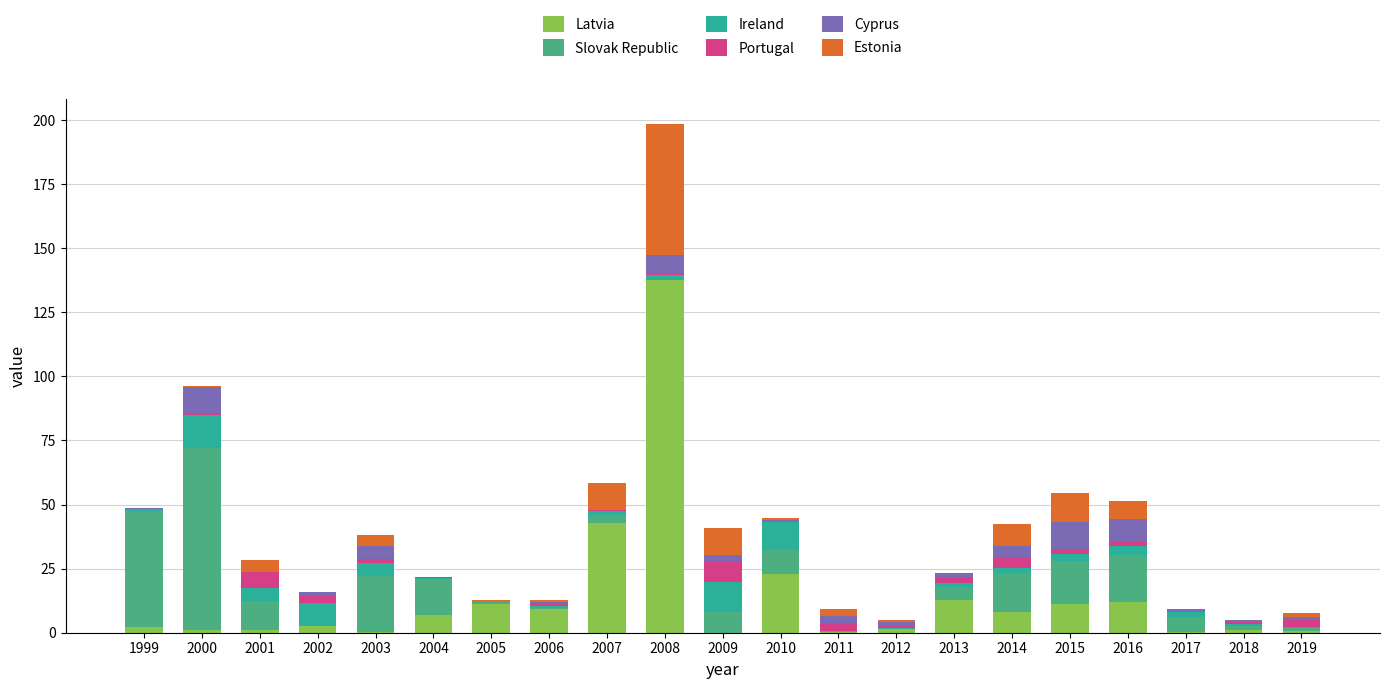

True or false: Latvia has a value of 19.4 at 2005.

False